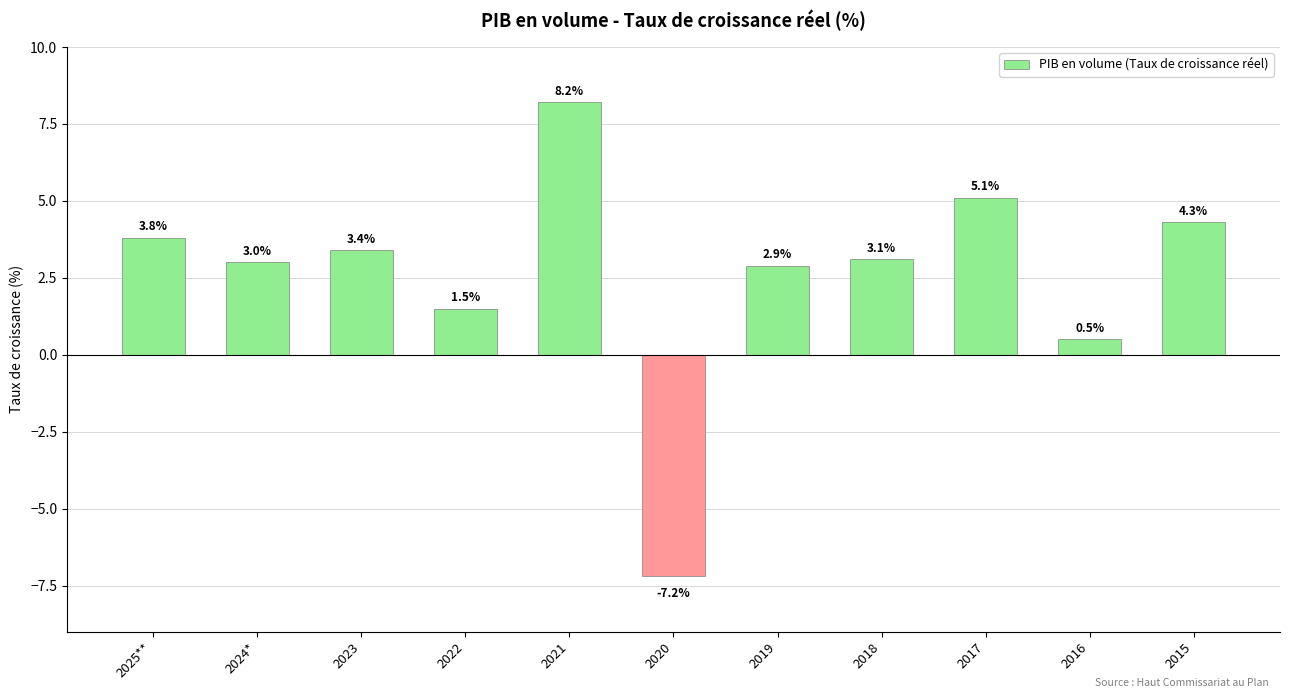

Reading left to right, list all the values displayed in this chart.

3.8	3.0	3.4	1.5	8.2	-7.2	2.9	3.1	5.1	0.5	4.3